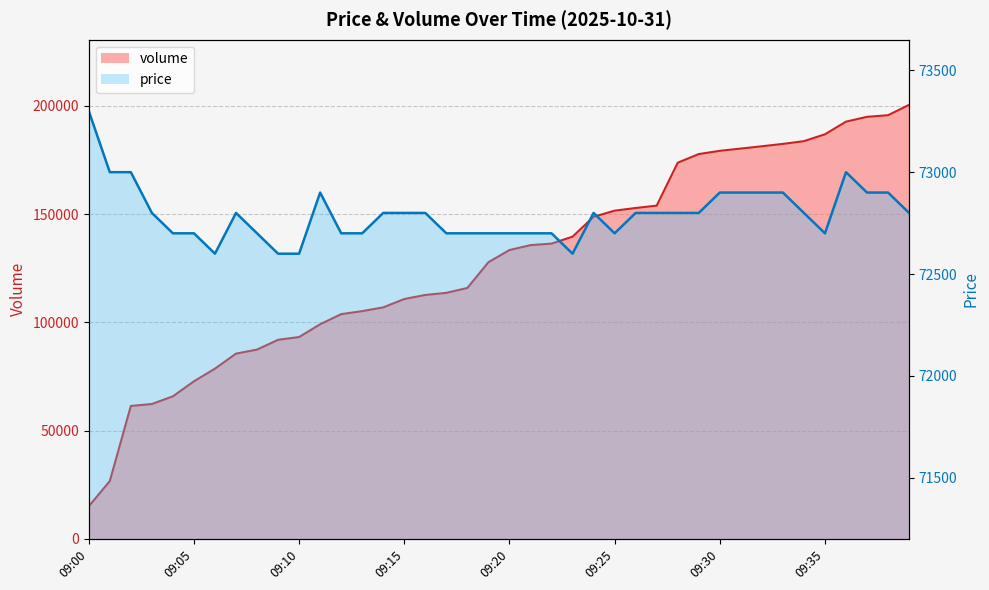

What is the total value across all series at 09:04?

138545